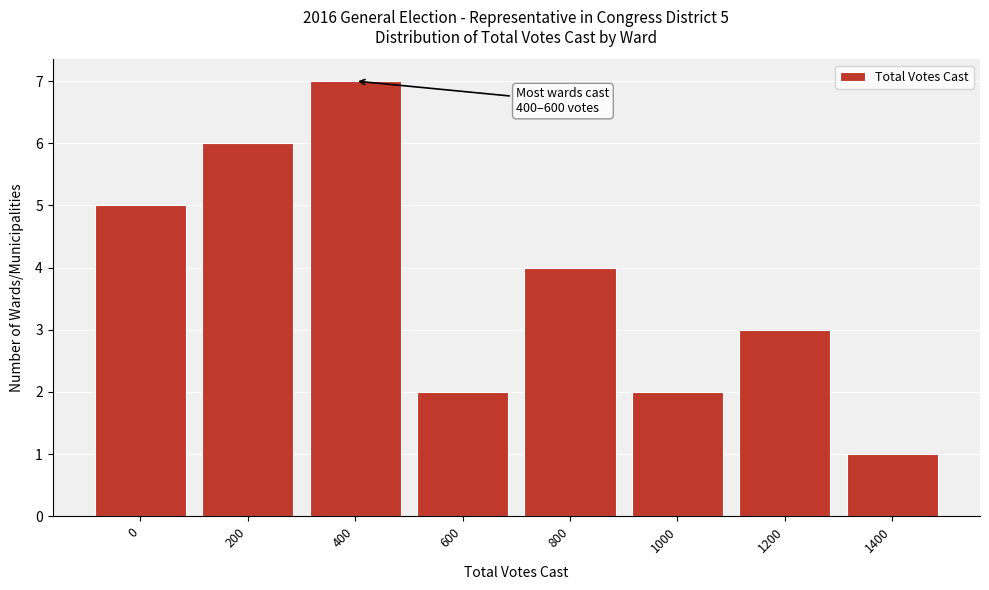

Reading right to left, what are all the values shown in this chart?

1400=1	1200=3	1000=2	800=4	600=2	400=7	200=6	0=5